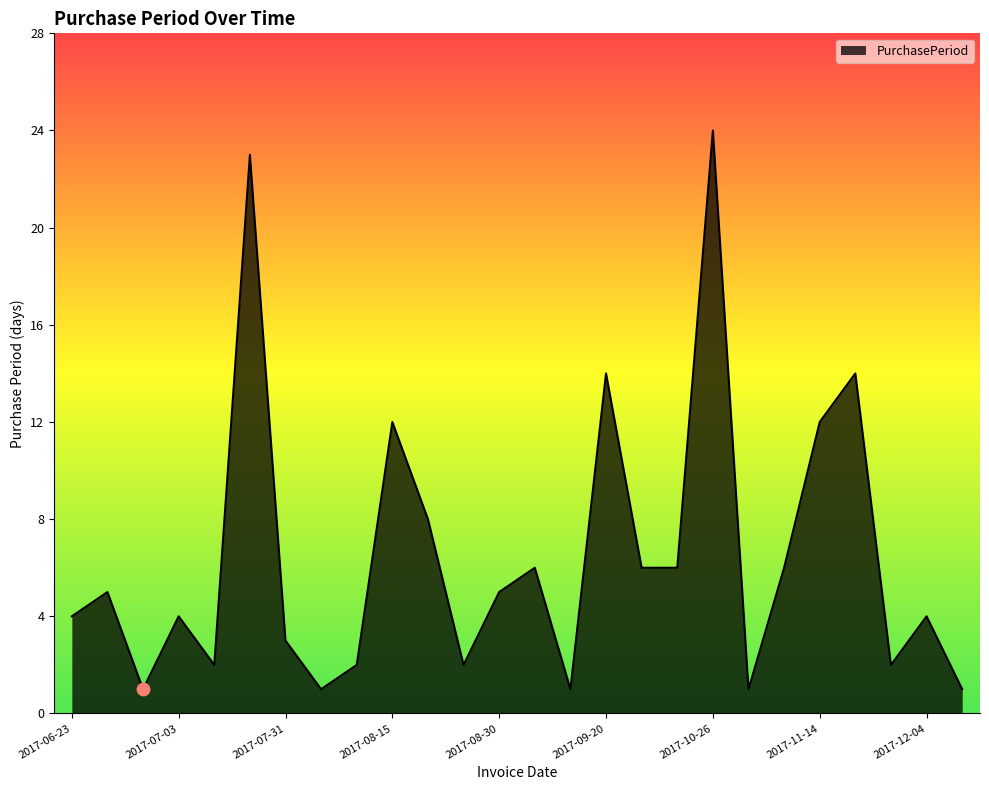

What is the greatest value displayed?

24